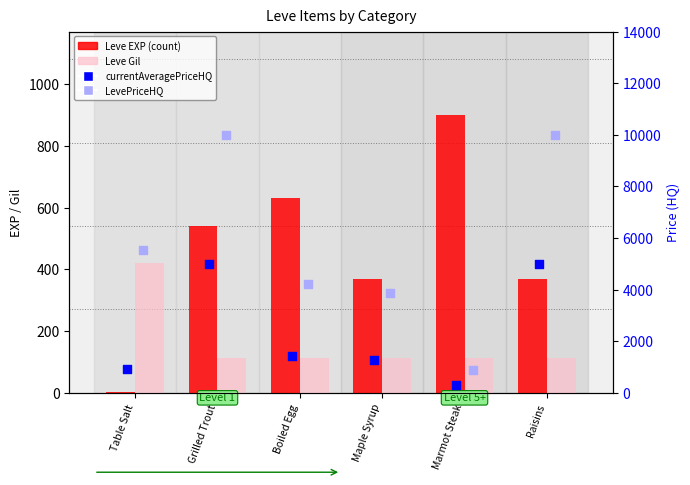

Which series reaches the minimum Y coordinate?

Leve EXP (count)